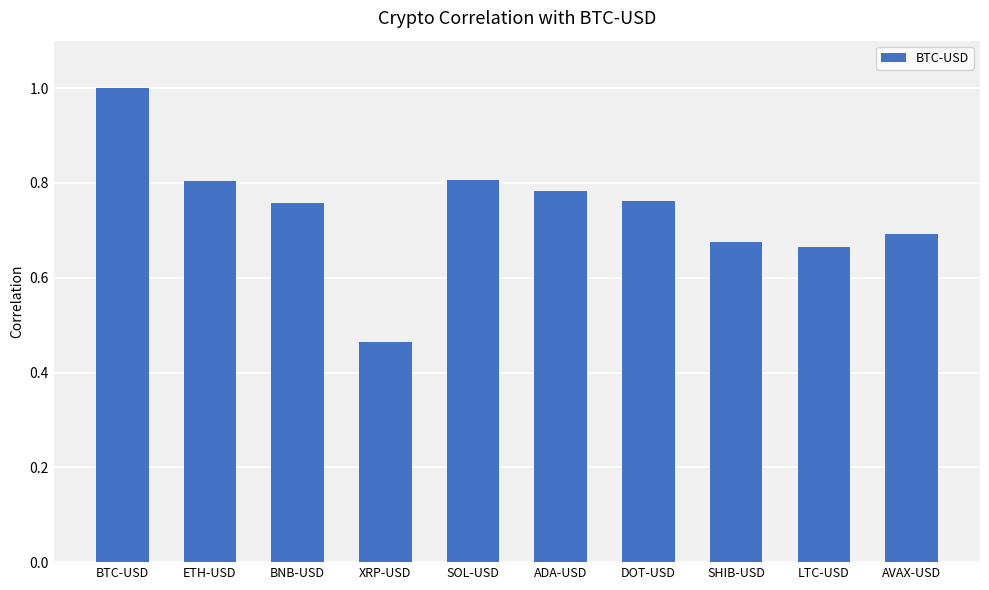

What is the sum of all values?

7.4